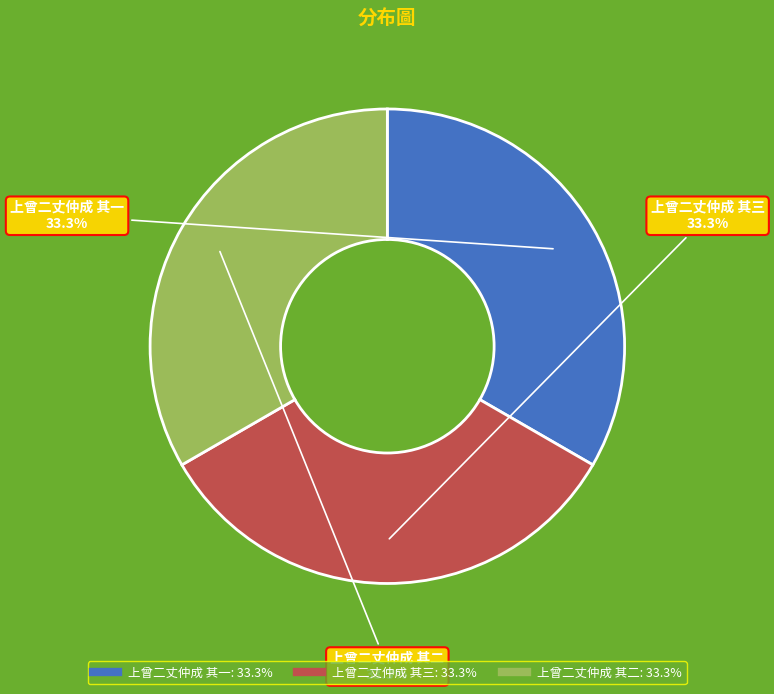

What percentage is the 上曾二丈仲成 其二 slice, to the nearest percent?

33%